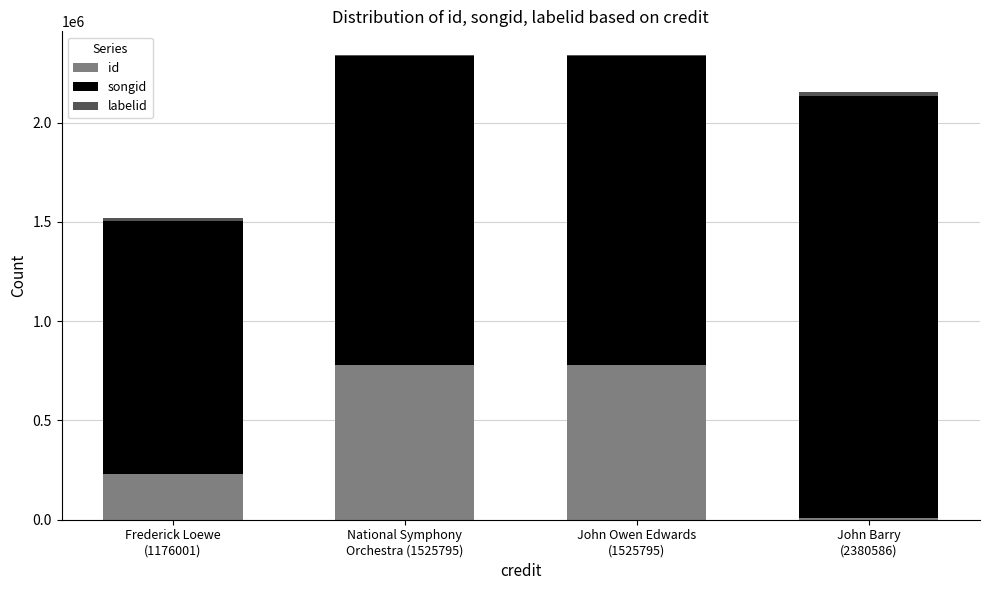

True or false: id has a value of 777319 at John Owen Edwards
(1525795).

True